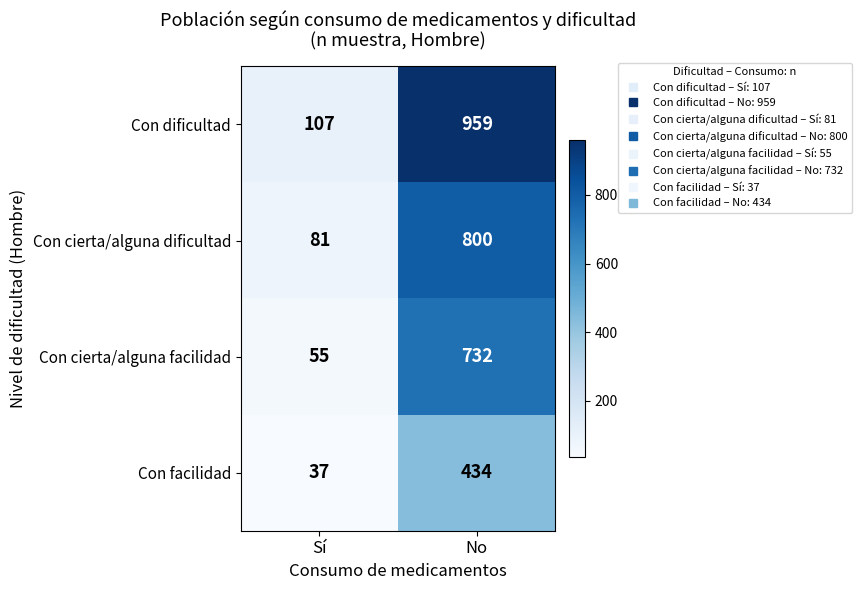

What is the difference between the highest and lowest values at Sí?

70